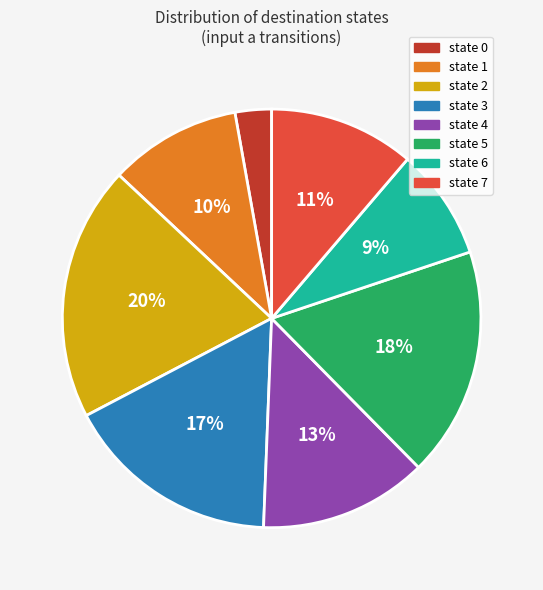

Which slice is the largest?

state 2